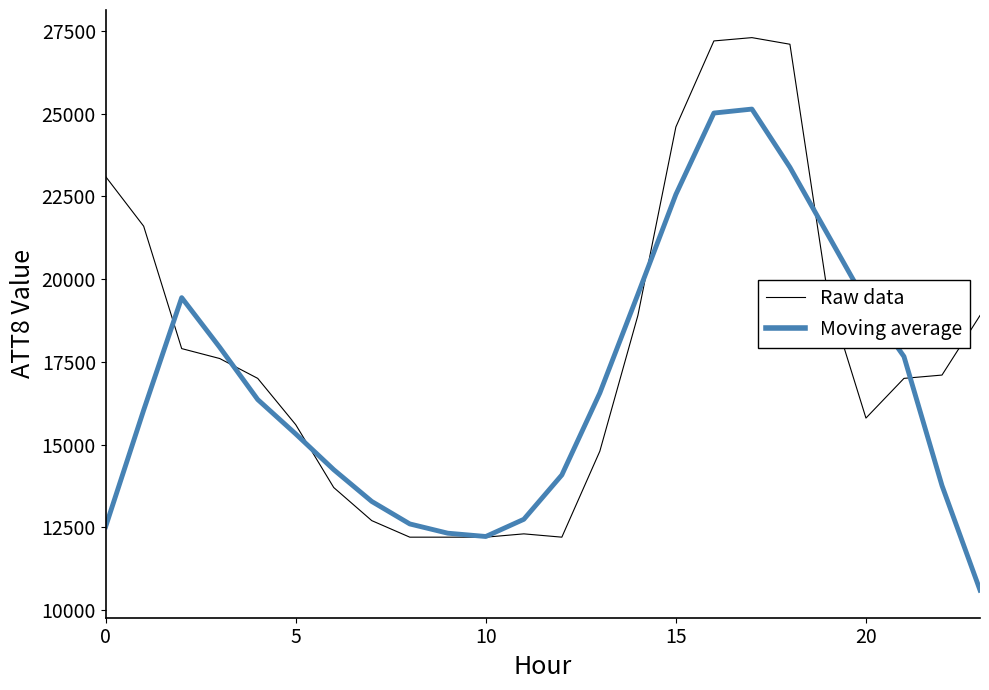

What is the minimum value shown in the chart?

10600